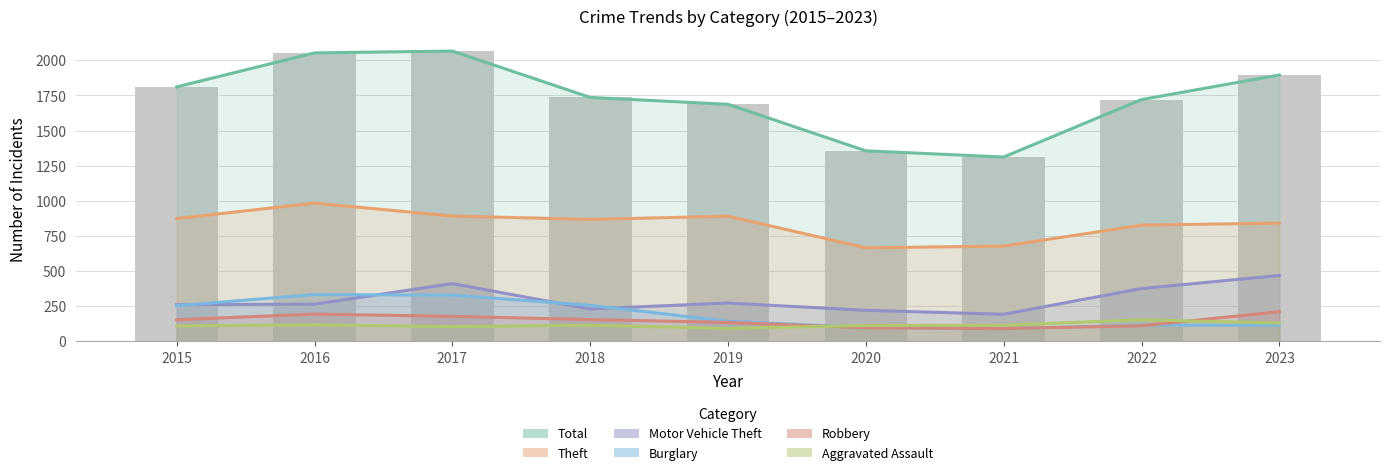

Rank the categories by Burglary value from highest to lowest.

2016, 2017, 2018, 2015, 2019, 2022, 2023, 2020, 2021